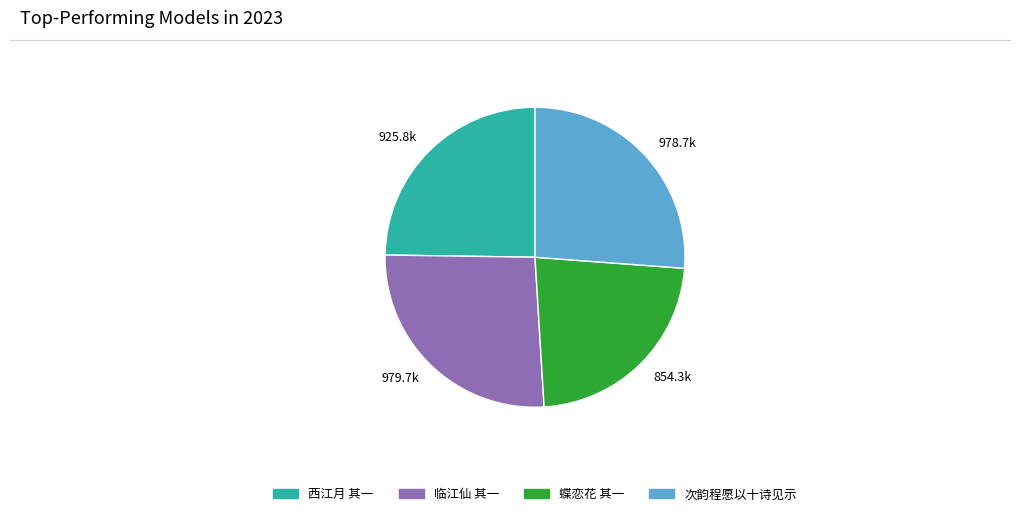

Does 854.3k account for over 50% of the chart?

No